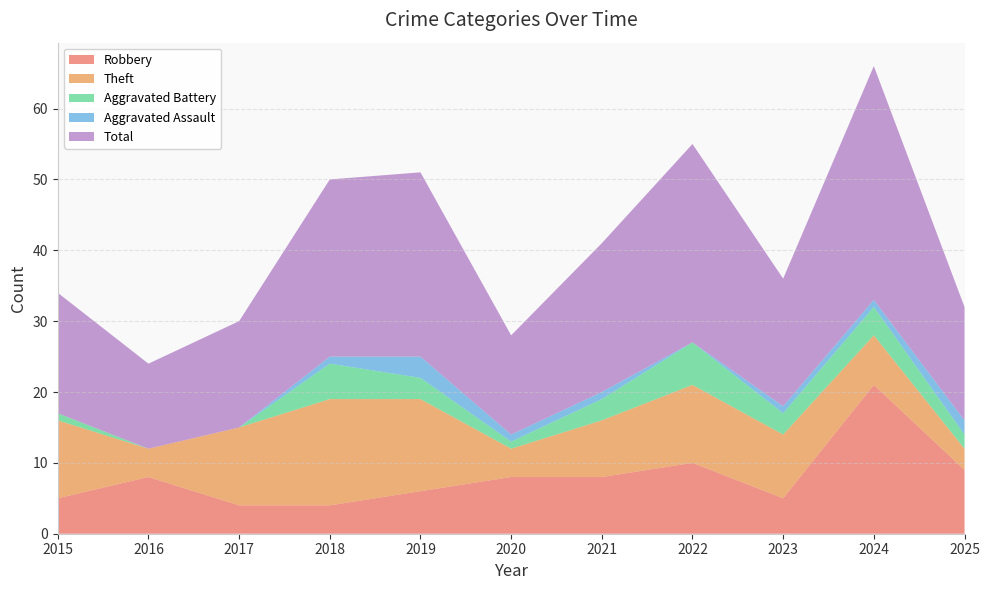

Reading left to right, transcribe all the data shown in this chart.

Robbery: 5	8	4	4	6	8	8	10	5	21	9
Theft: 11	4	11	15	13	4	8	11	9	7	3
Aggravated Battery: 1	0	0	5	3	1	3	6	3	4	2
Aggravated Assault: 0	0	0	1	3	1	1	0	1	1	2
Total: 17	12	15	25	26	14	21	28	18	33	16